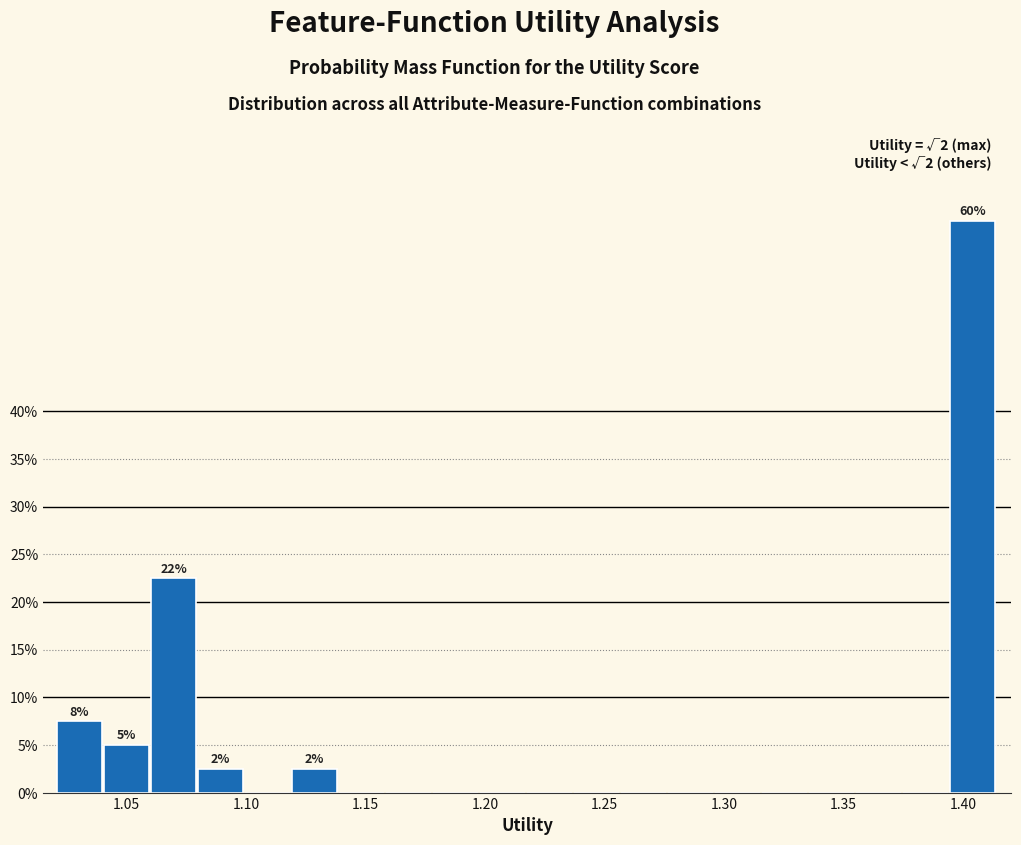

Around what value on the x-axis is the tallest bar? Give the approximate position of its centre, as read against the axis.

1.405